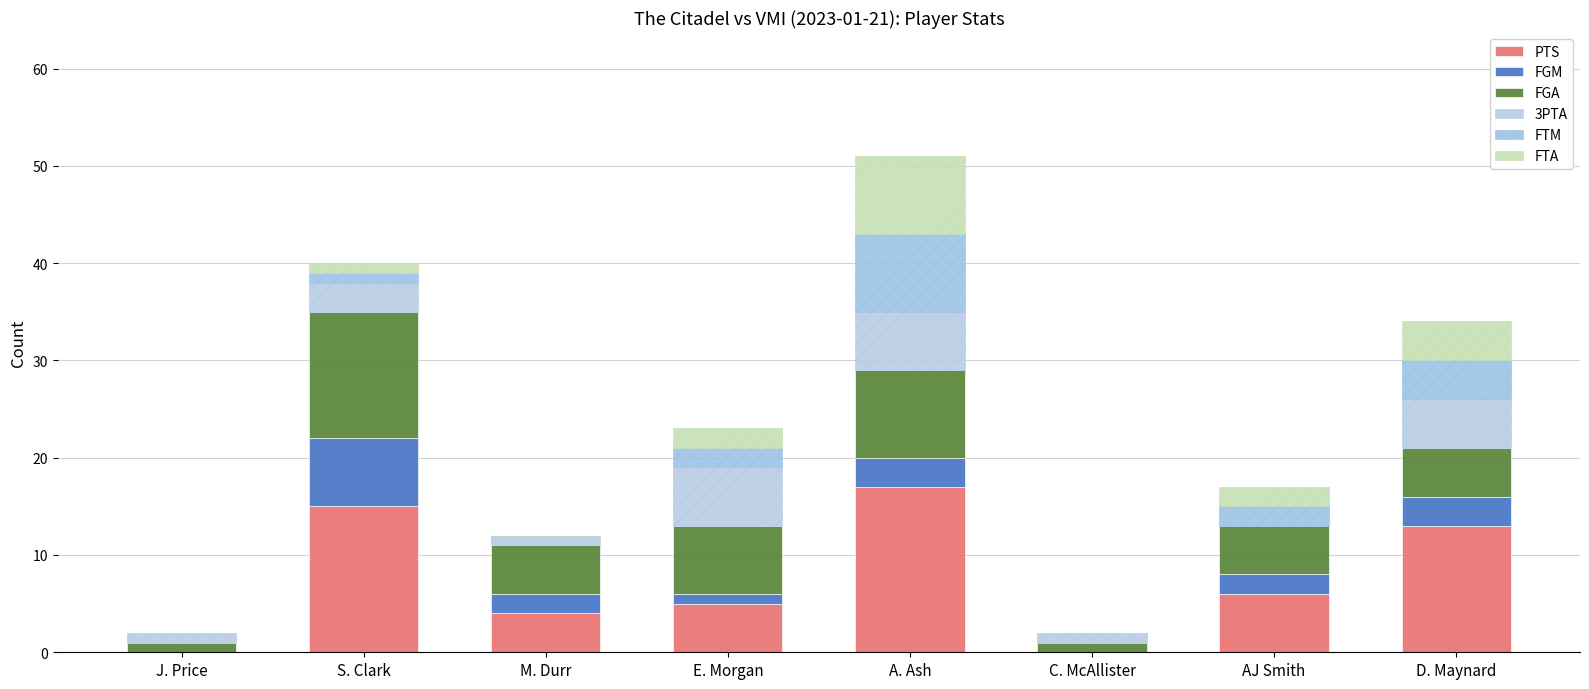

Count the number of data series in this chart.

6